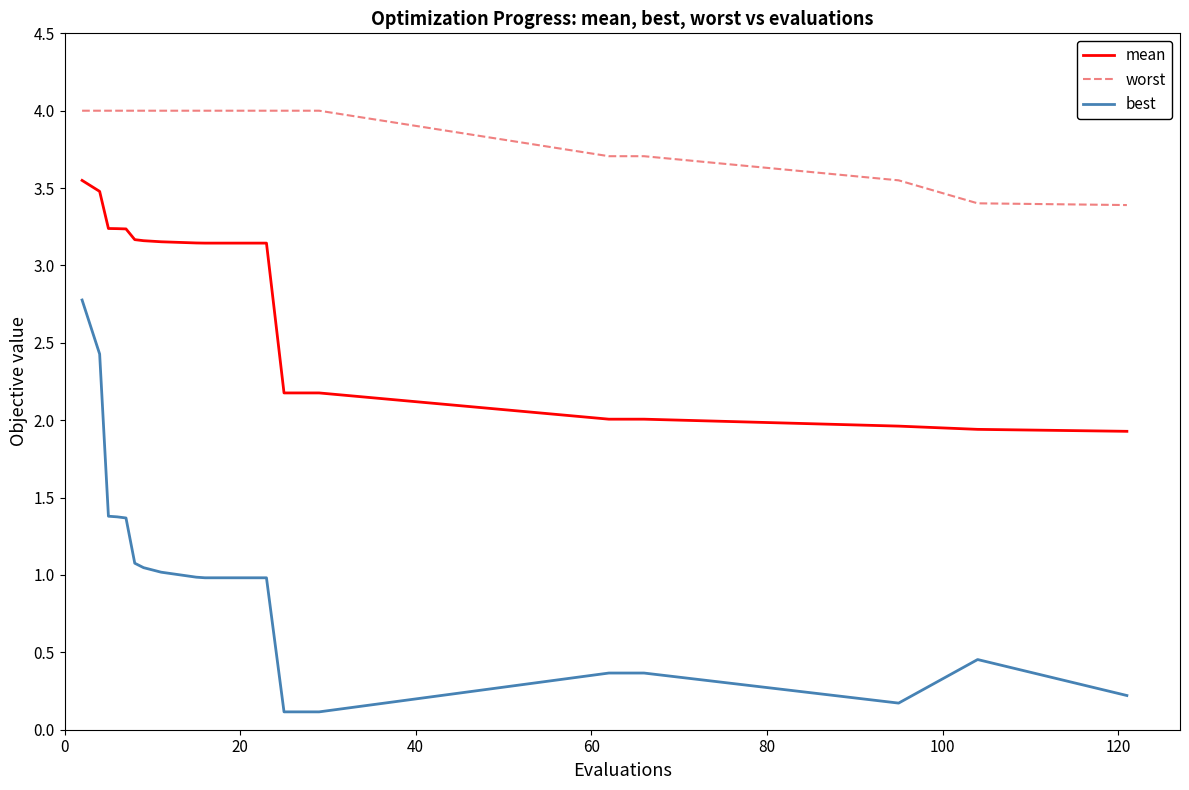

What is the lowest value of the mean series?

1.9